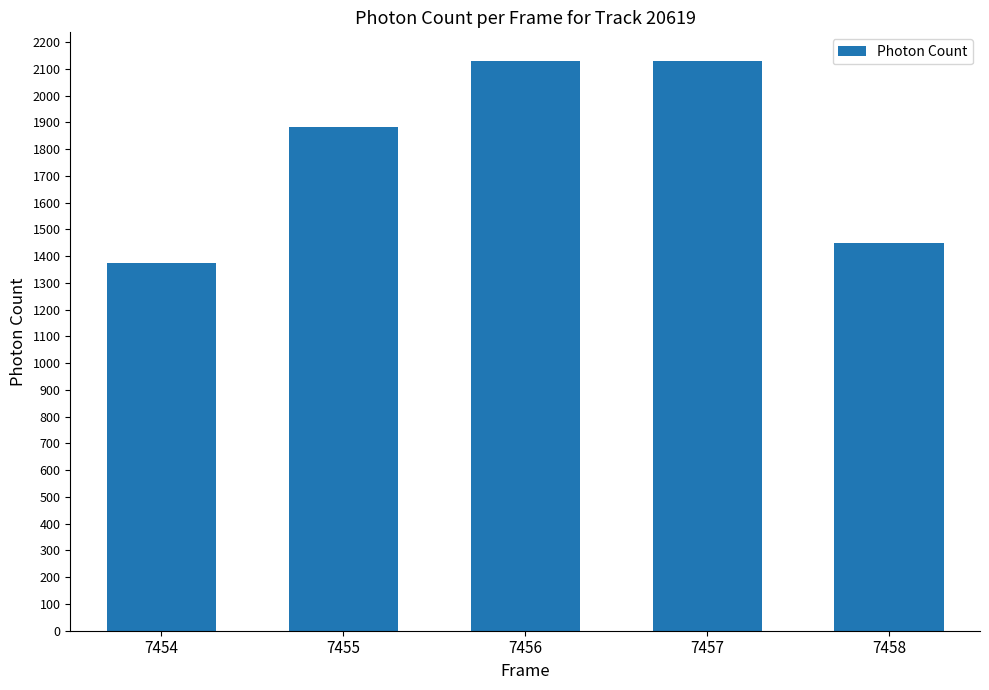

What is the value of the 1st bar from the left?

1374.5